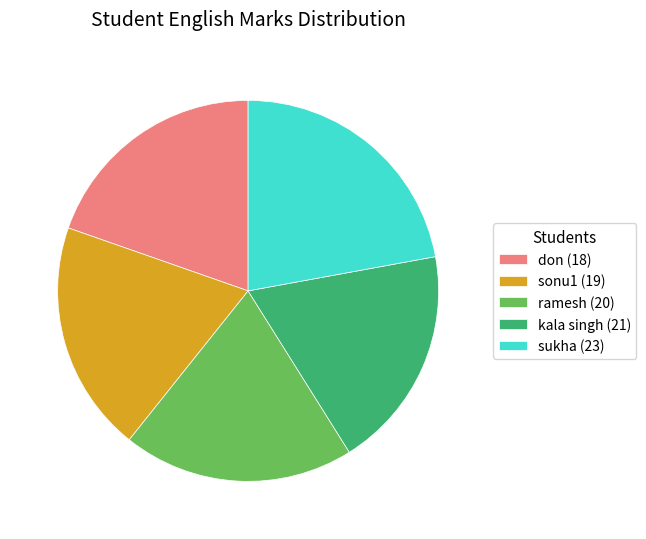

Which category has the smallest portion of the pie?

kala singh (21)